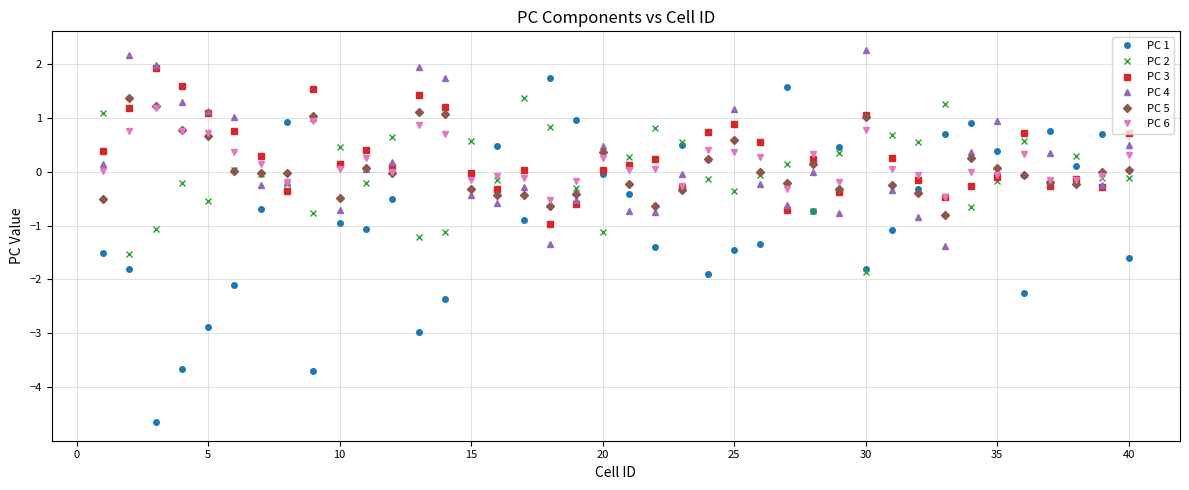

What is the value of the PC 1 point at the 37th from the left?

0.8